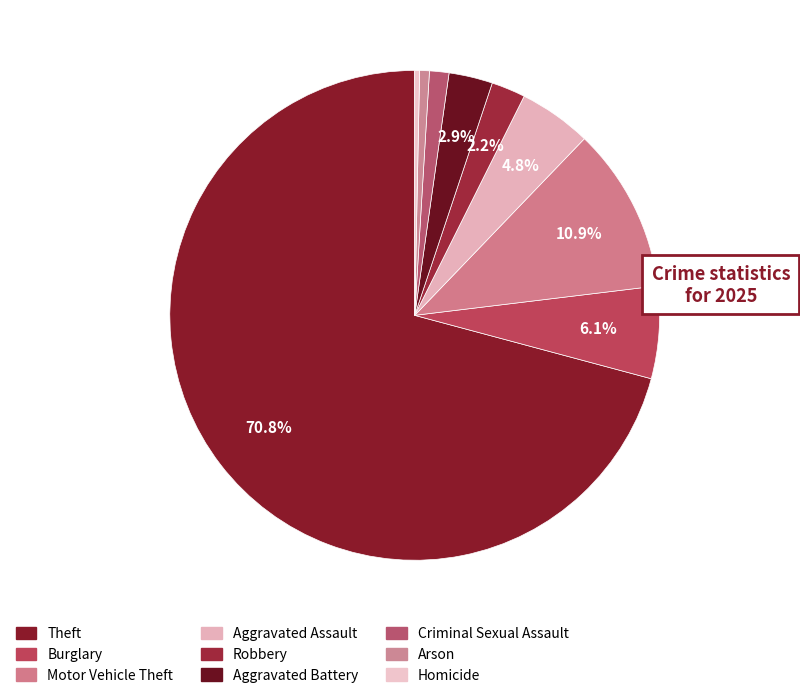

Rank the categories by value from lowest to highest.

Homicide, Arson, Criminal Sexual Assault, Robbery, Aggravated Battery, Aggravated Assault, Burglary, Motor Vehicle Theft, Theft